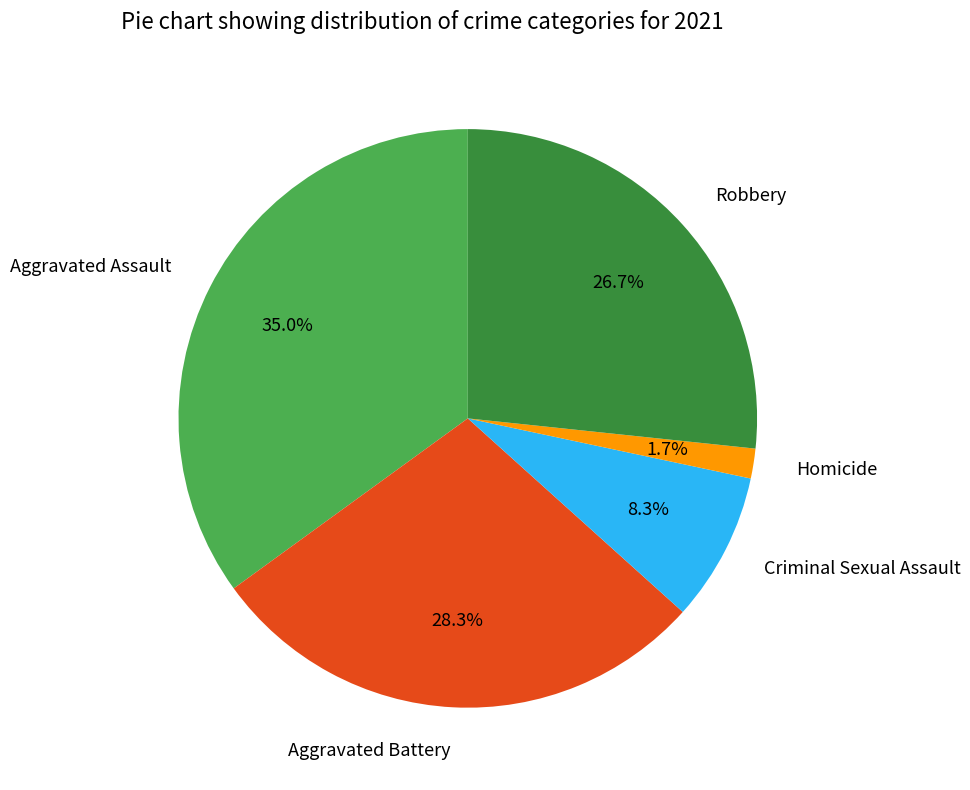

Which category has the biggest portion of the pie?

Aggravated Assault